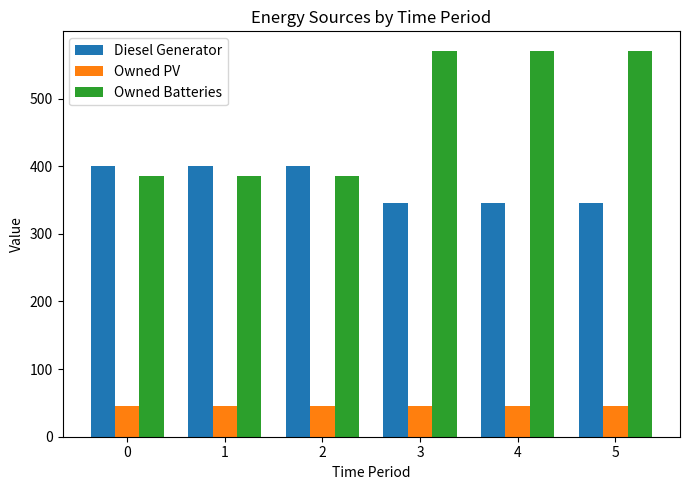

Which series has the largest total across all categories?

Owned Batteries